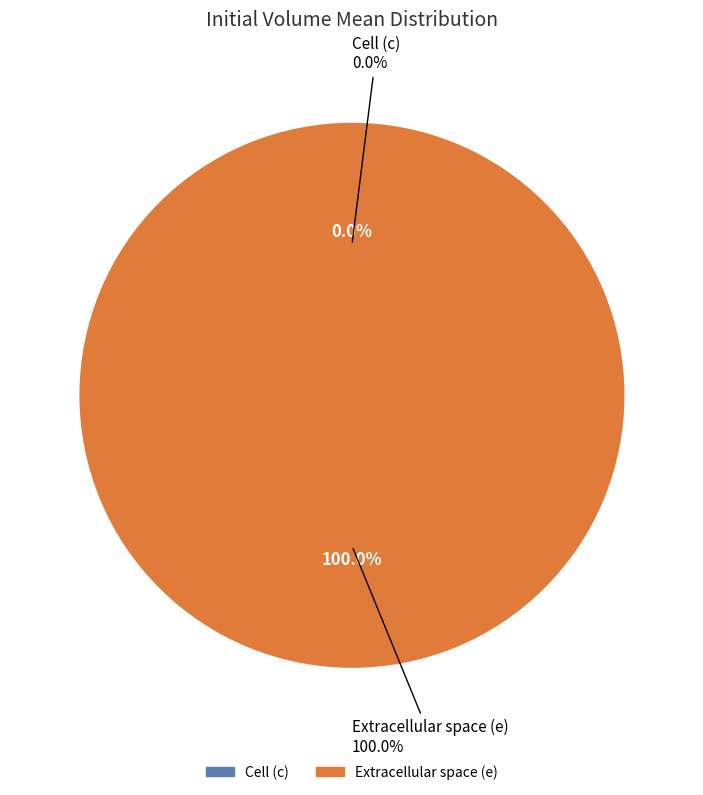

Between Cell (c) and Extracellular space (e), which is larger?

Extracellular space (e)